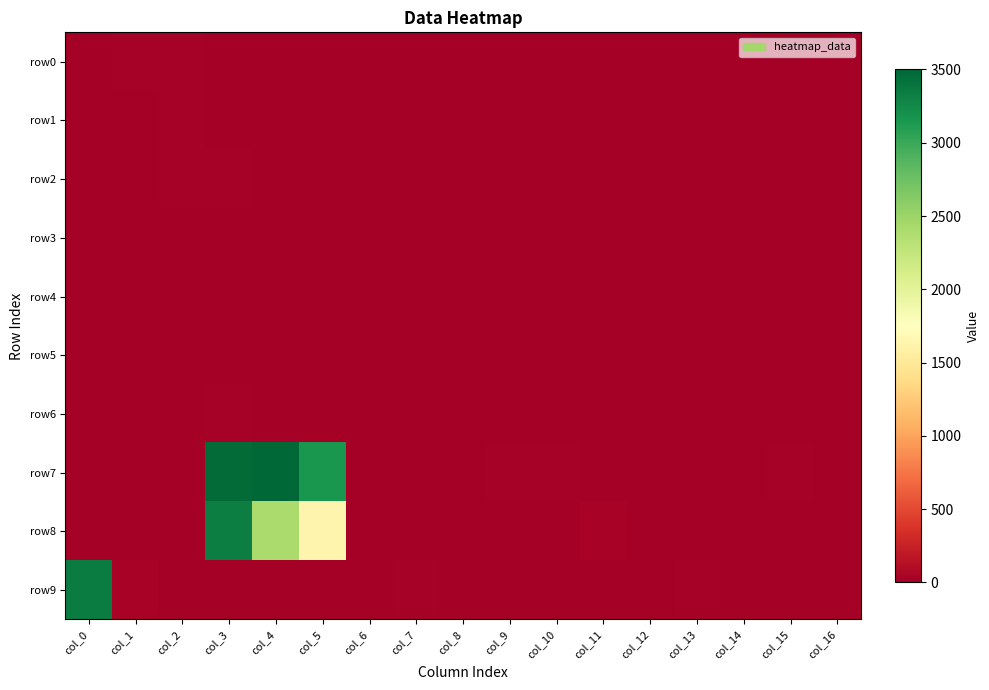

Rank the series at col_3 from highest to lowest value.

row7, row8, row6, row2, row0, row1, row4, row3, row5, row9